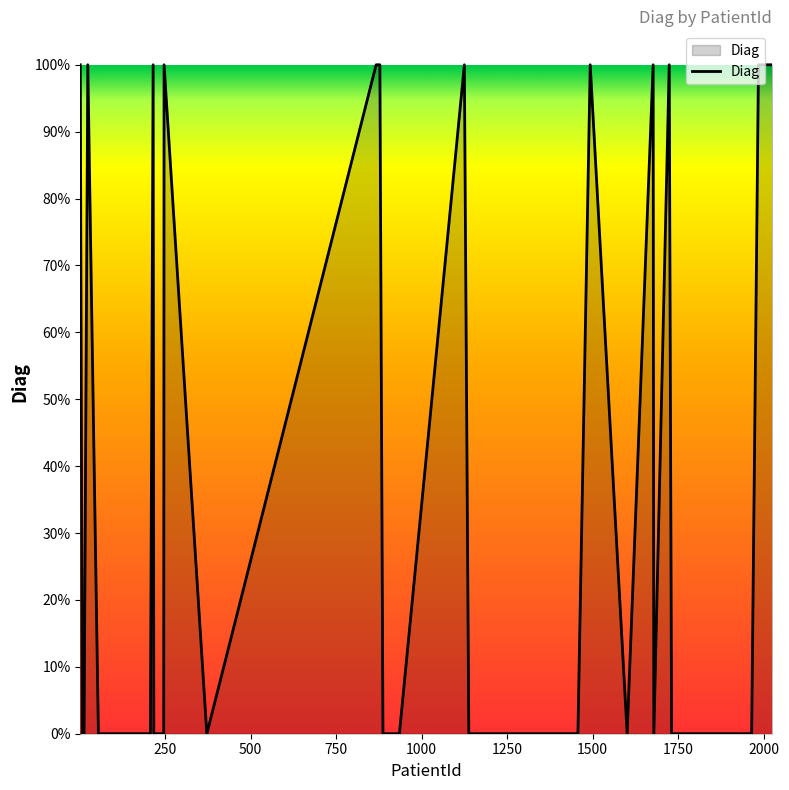

What is the sum of all values?

13